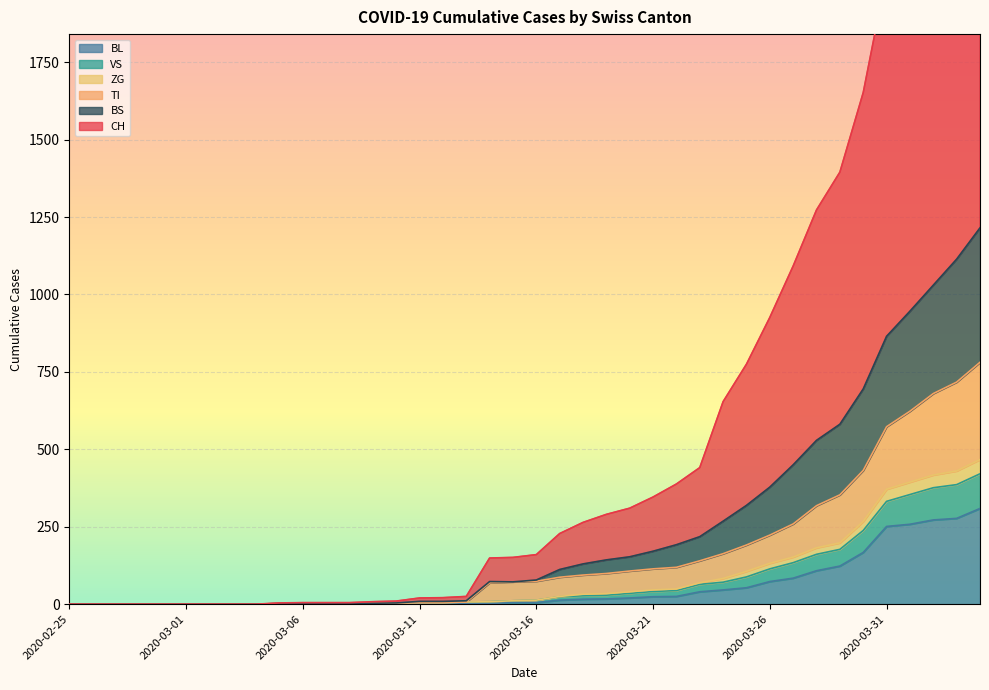

Does the chart display data point markers on the line(s)?

No